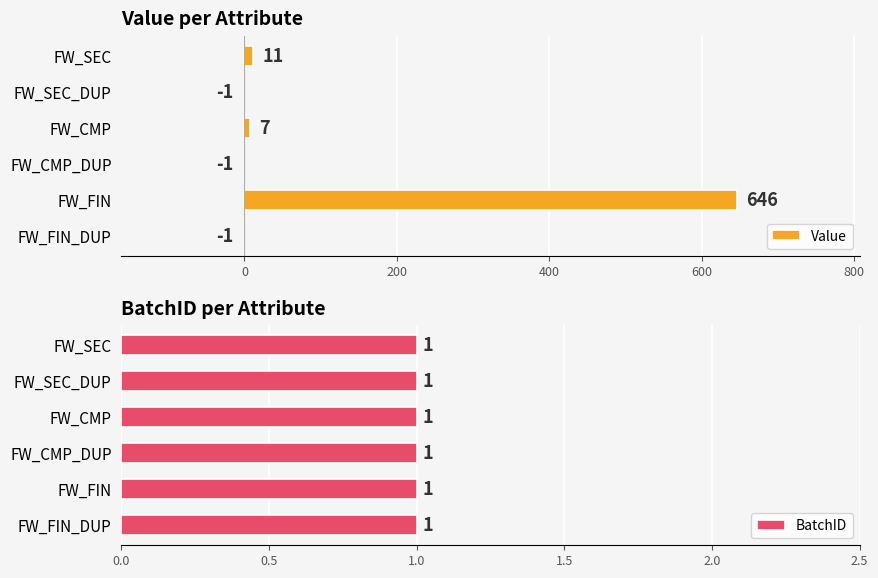

The value of Value at FW_CMP_DUP is -1. True or false?

True